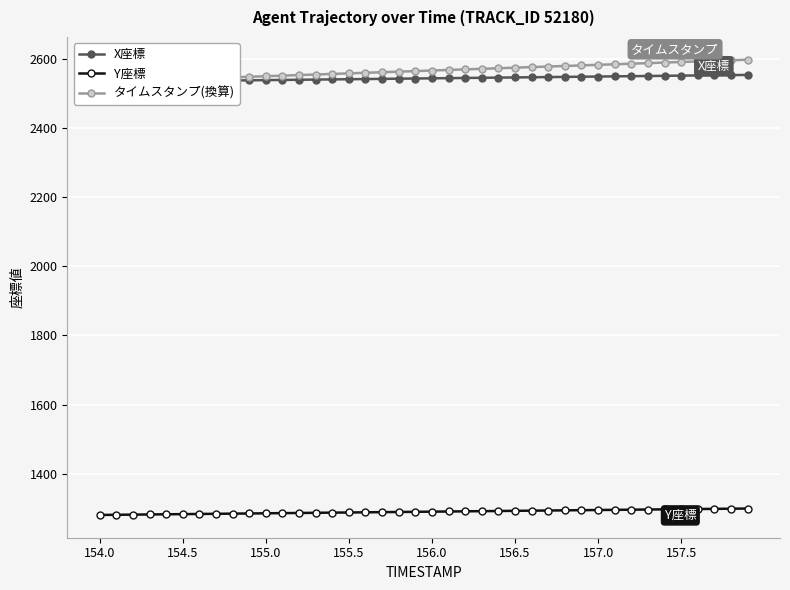

What is the spread (max minus min) of values at 16?

1270.3